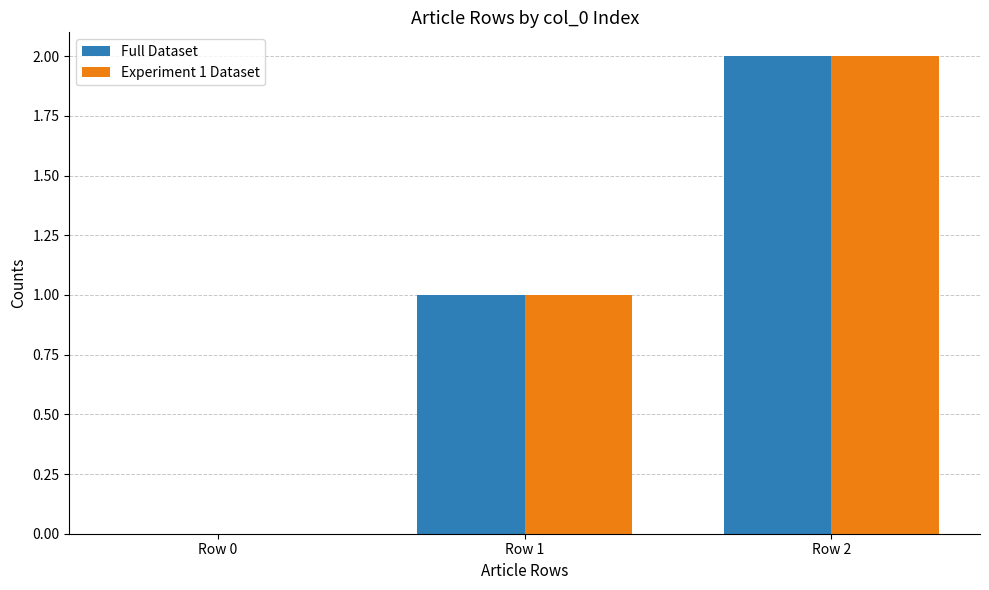

Is it true that Experiment 1 Dataset equals 2 at Row 2?

True